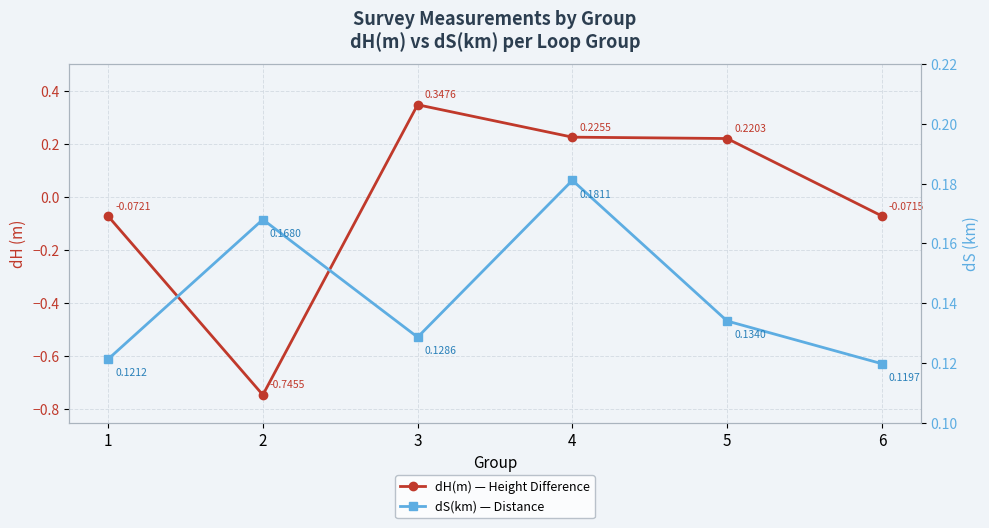

How many distinct data groups are displayed?

2